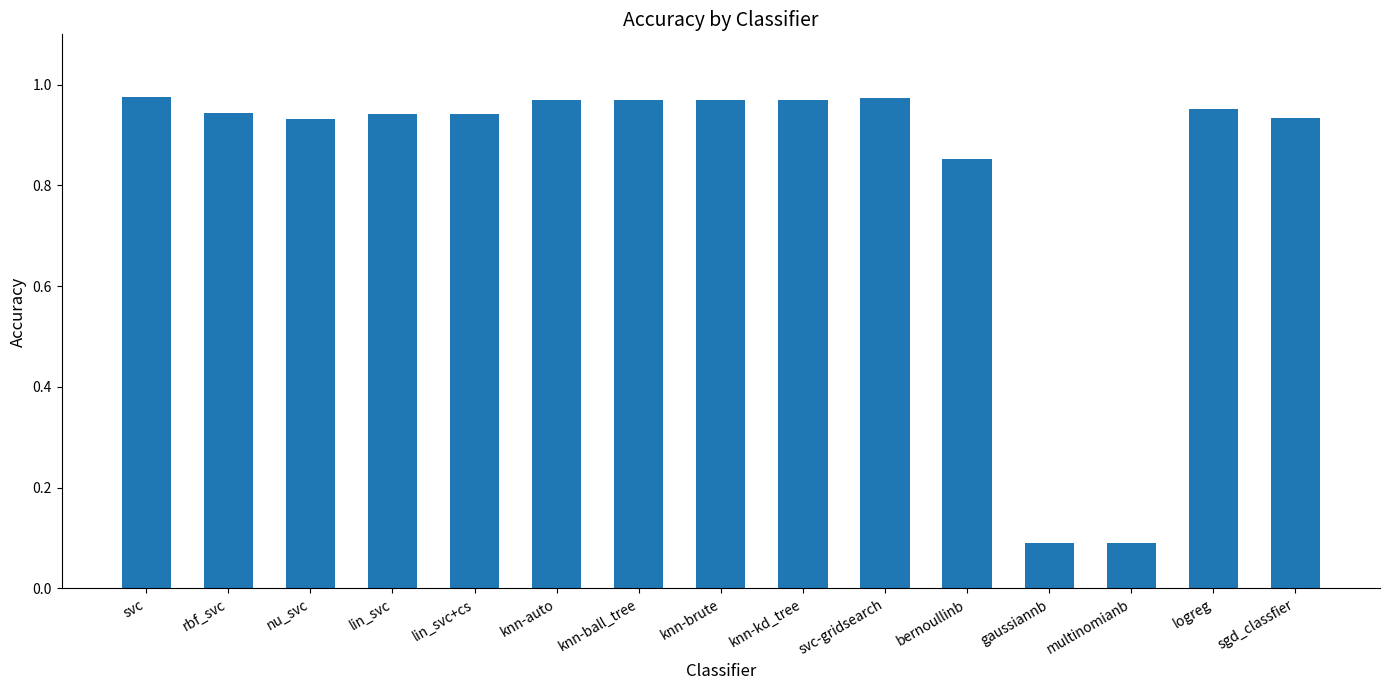

What is the label of the 9th bar from the left?

knn-kd_tree